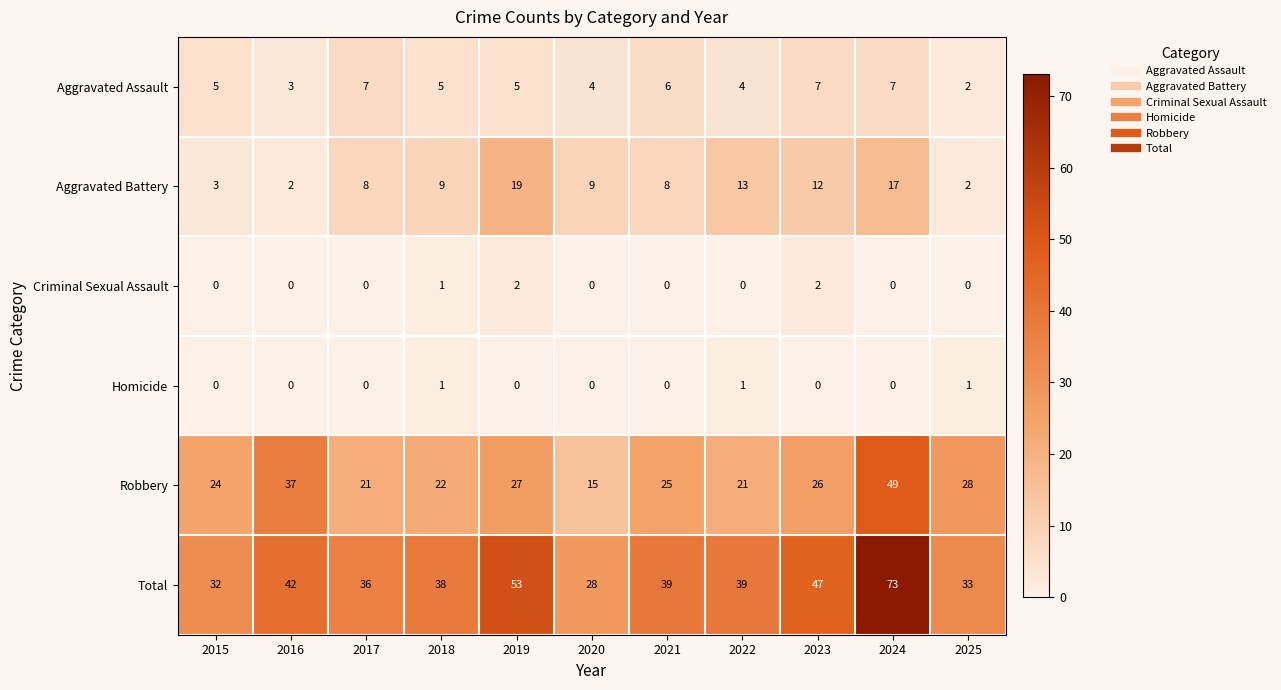

How many values in the Robbery series are below 25?

5